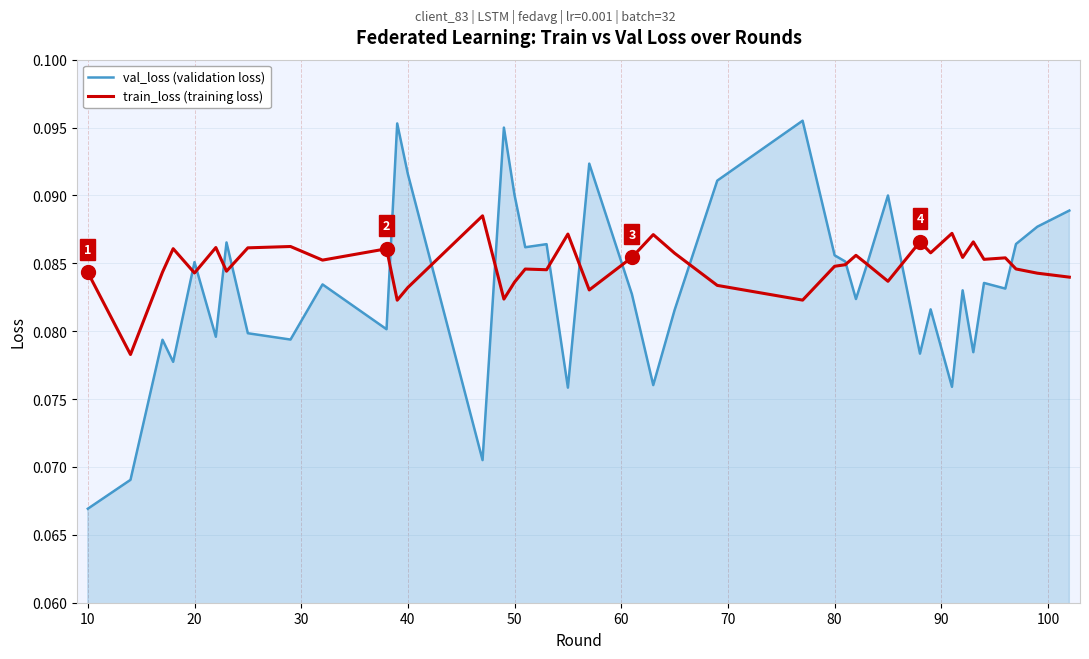

Which series has the widest spread of values?

val_loss (validation loss)